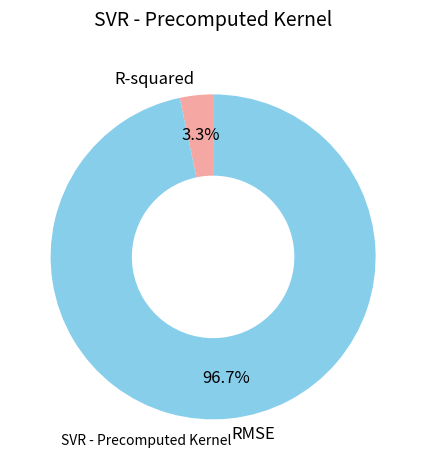

True or false: R-squared accounts for 3% of the total.

True